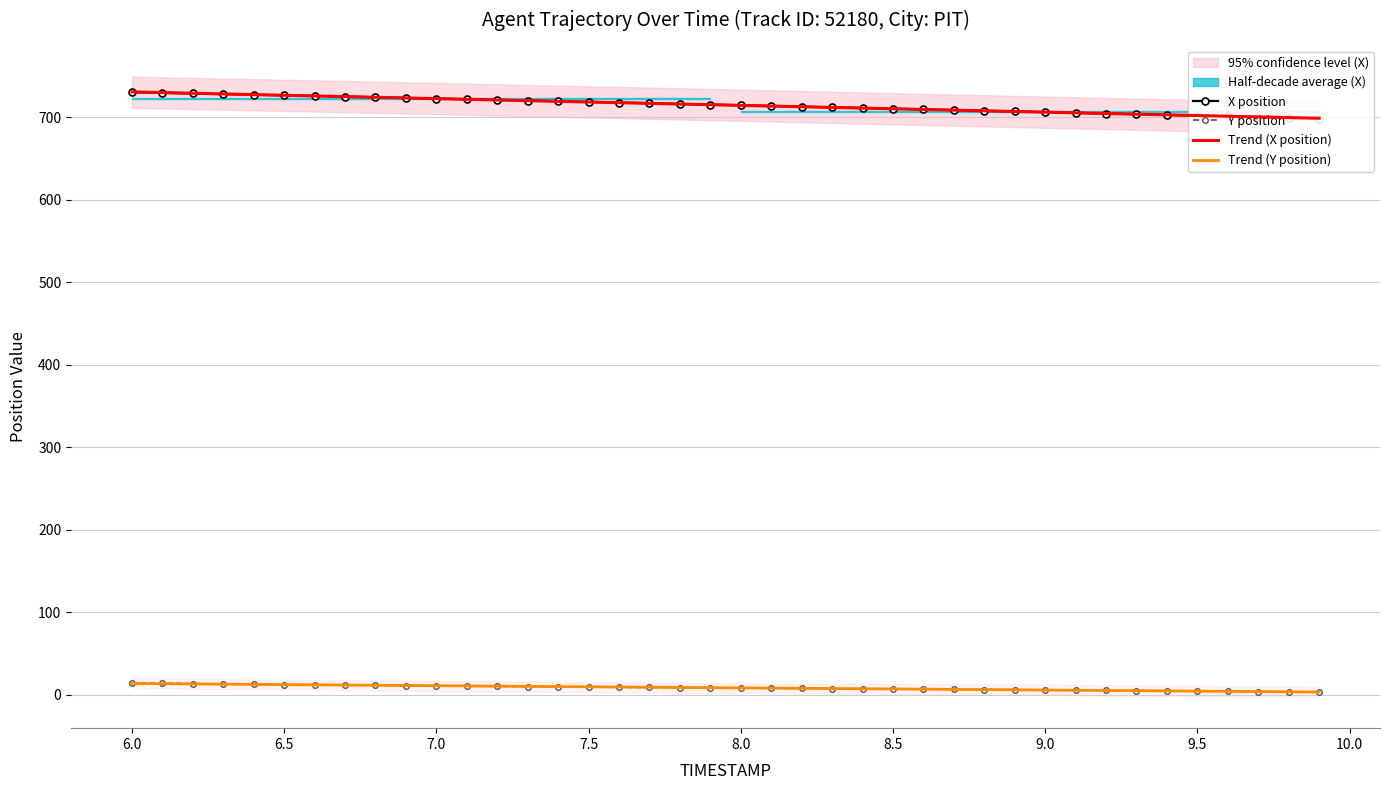

Count the number of categories in the chart.

40